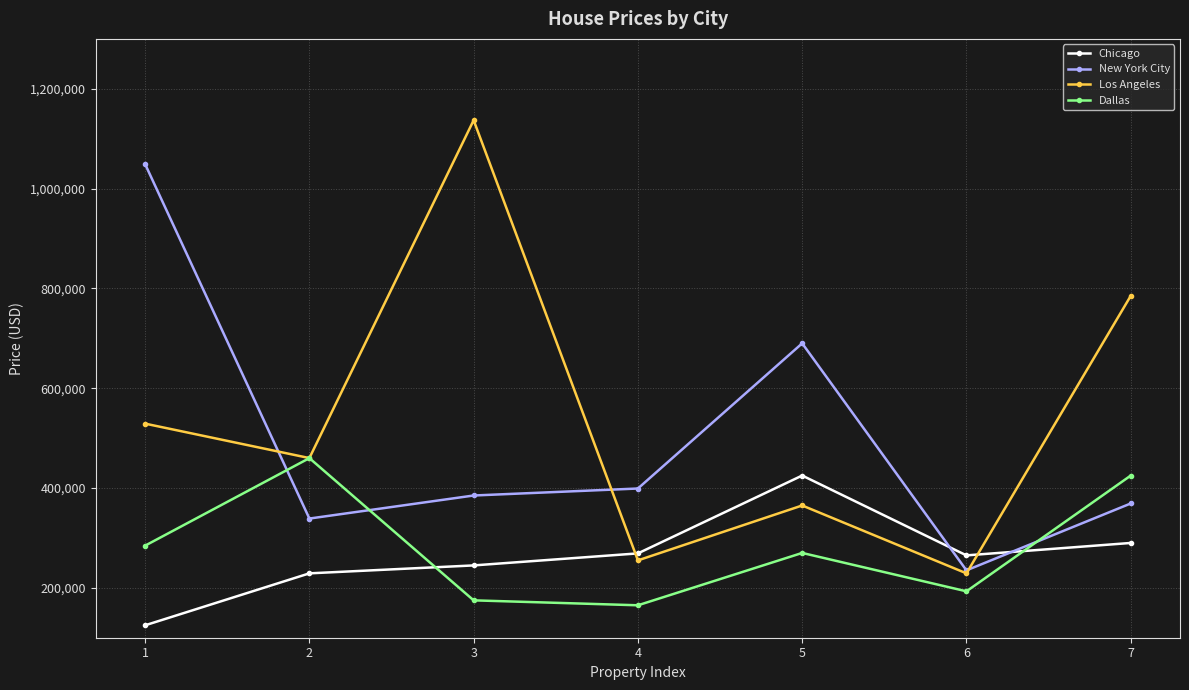

How many data points does each series have?

7